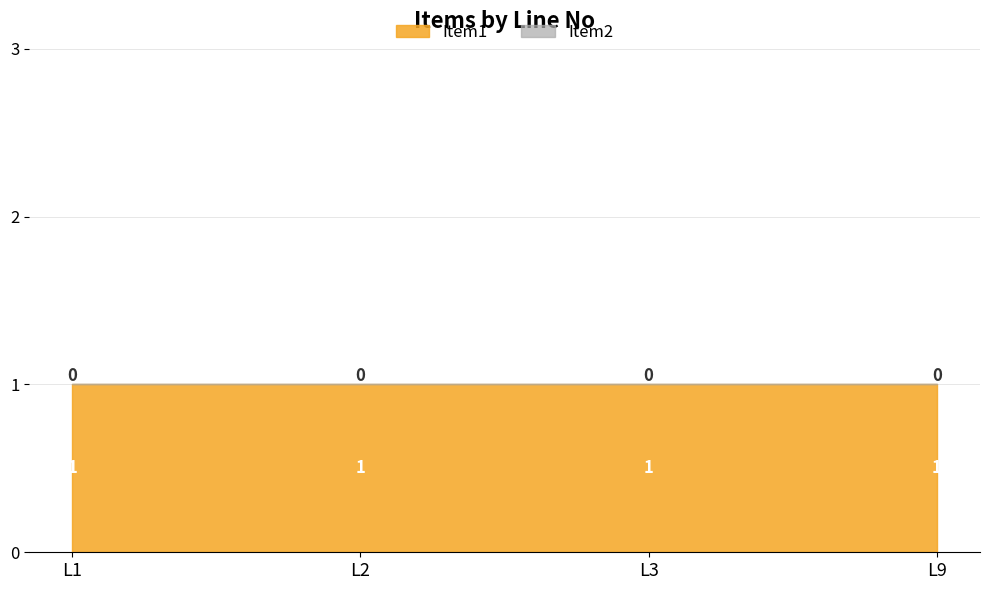

How many lines are shown in the chart?

2